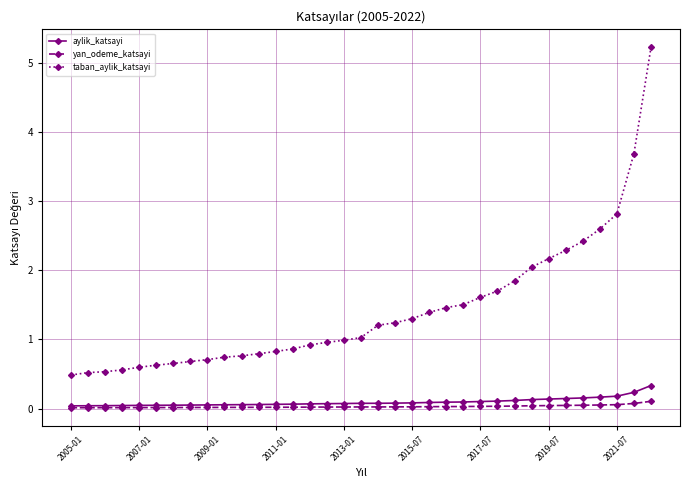

What are all the series names shown in the legend?

aylik_katsayi, yan_odeme_katsayi, taban_aylik_katsayi